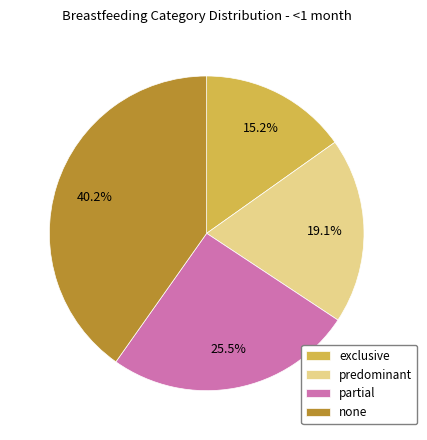

What portion of the pie excludes partial?

74.5%